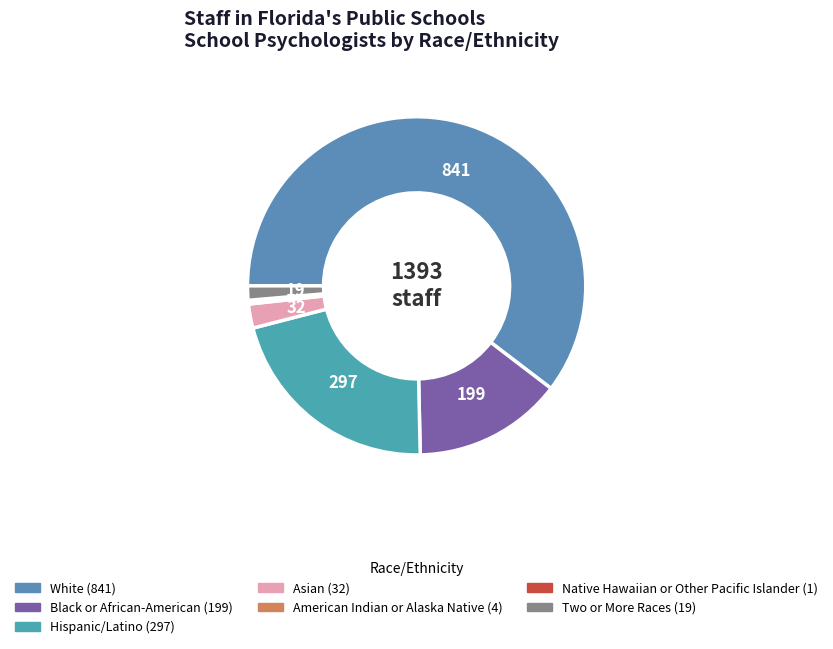

What is the smallest slice in the pie chart?

Native Hawaiian or Other Pacific Islander